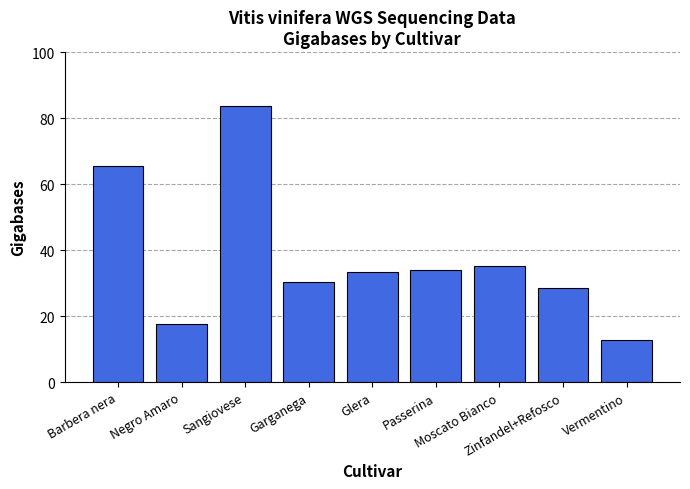

What is the maximum value shown in the chart?

83.6